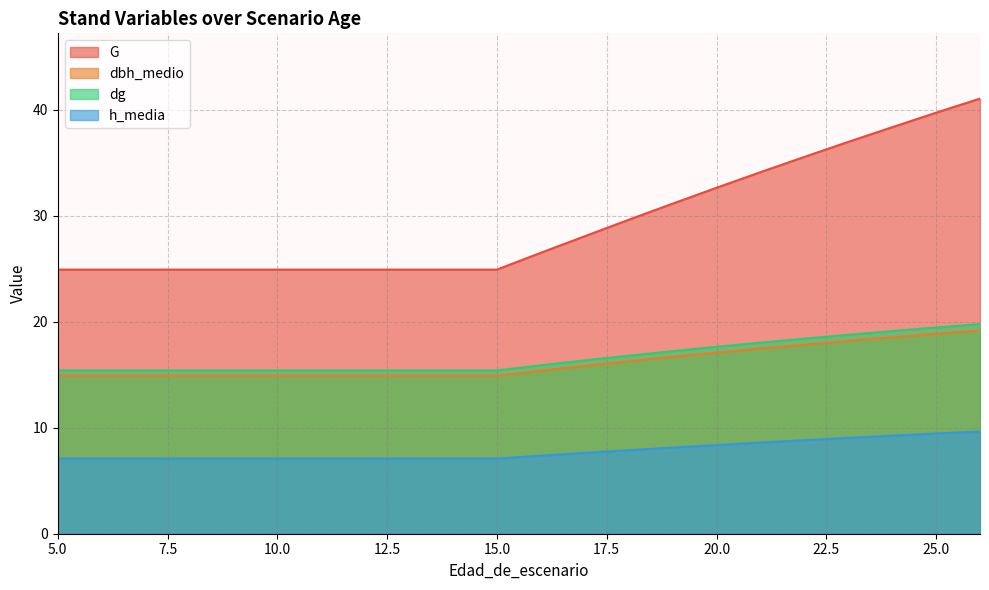

What is the approximate value of G at 25.0?

39.7